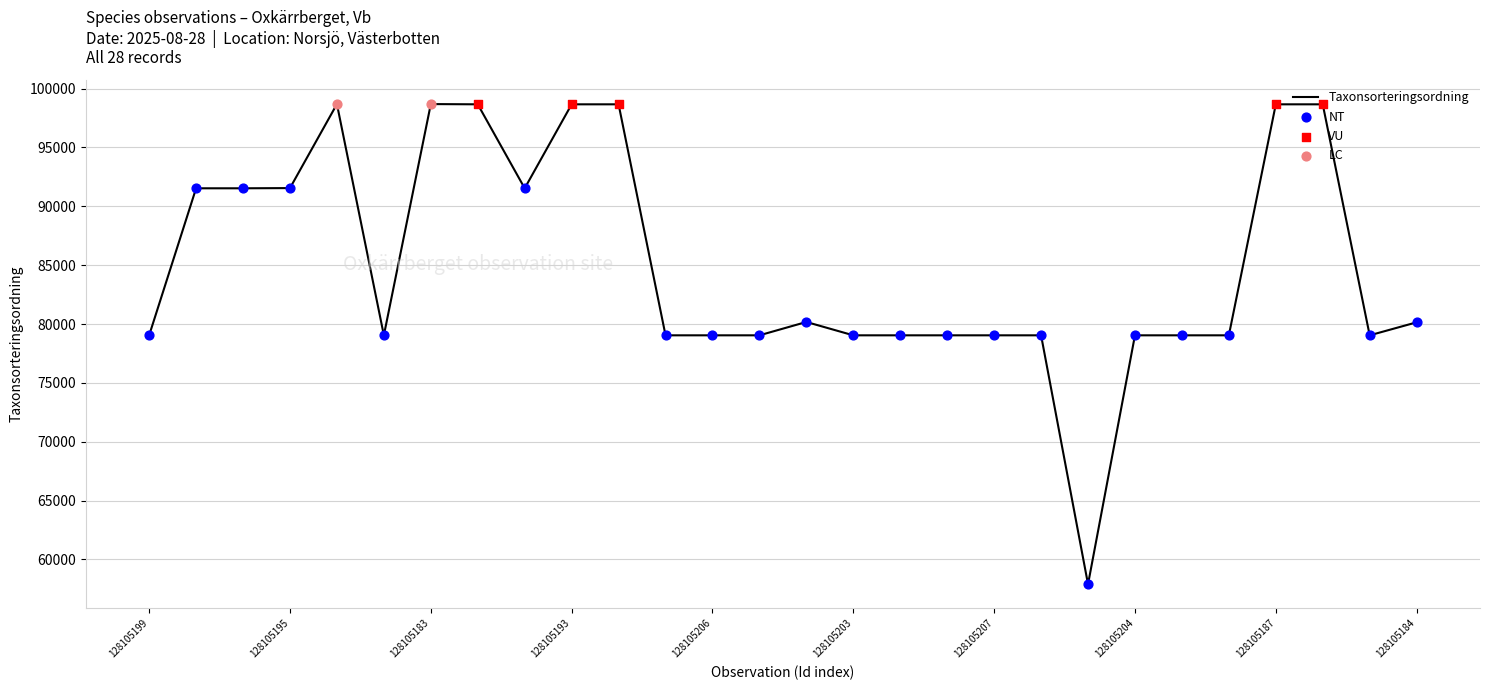

What is the minimum value shown in the chart?

57885